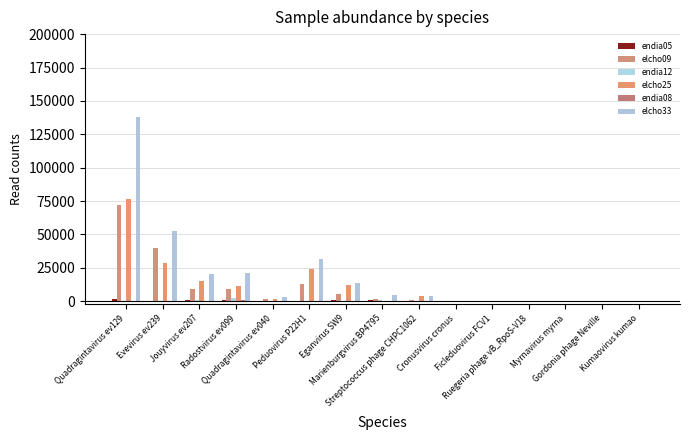

Is the value of elcho33 at Myrnavirus myrna greater than the value of endia08 at Ficleduovirus FCV1?

Yes